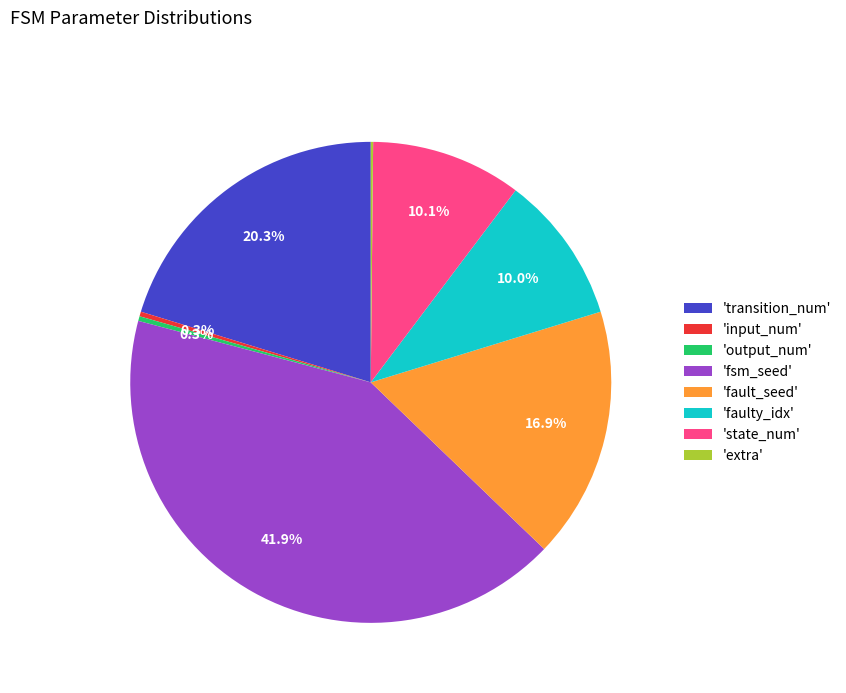

Combined, do 'fsm_seed' and 'state_num' account for over 50%?

Yes